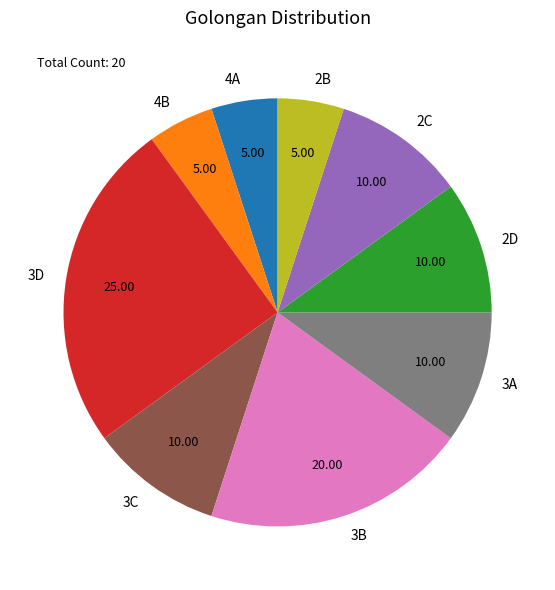

What is the largest slice in the pie chart?

3D